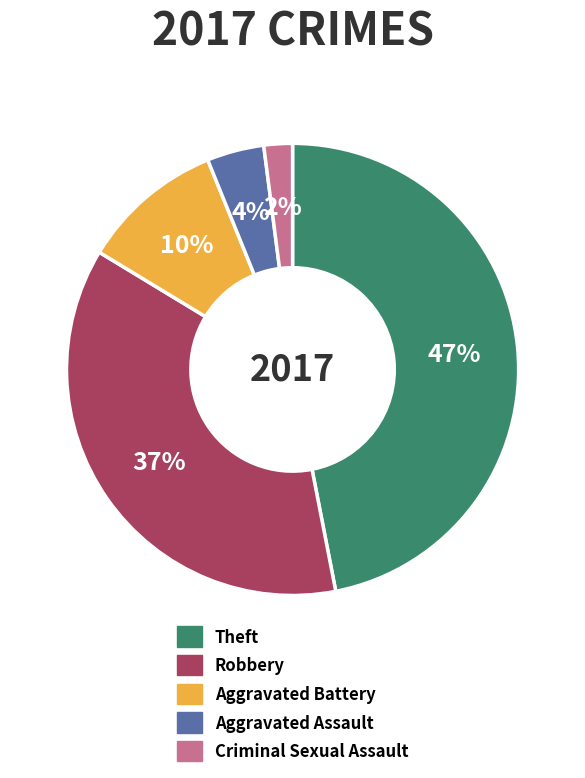

What is the ratio of the value at Aggravated Assault to the value at Robbery?

0.1